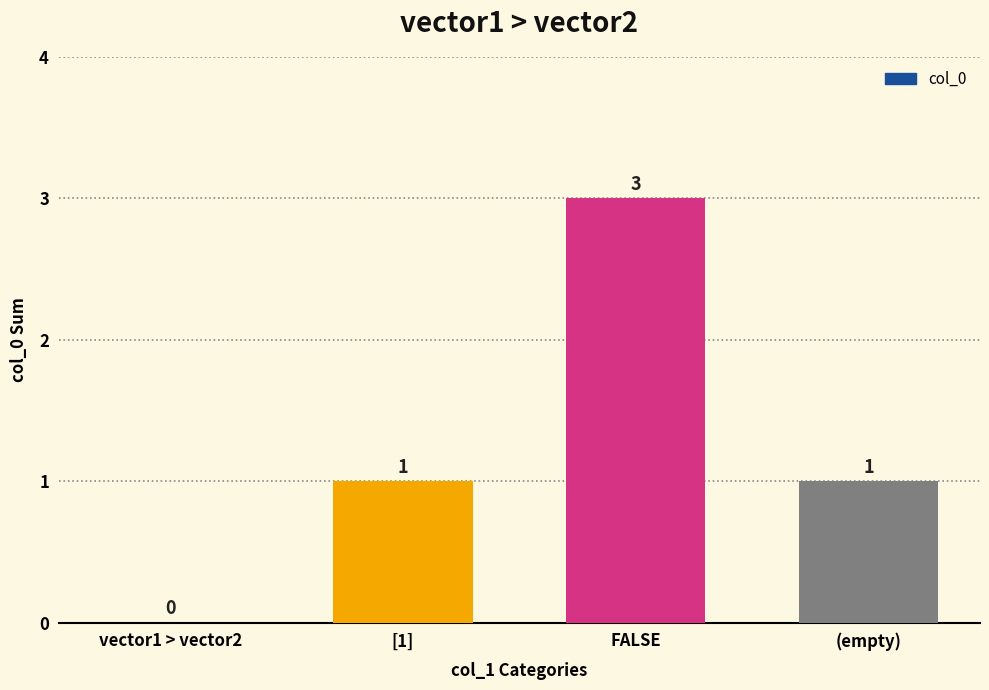

Between (empty) and FALSE, which is larger?

FALSE